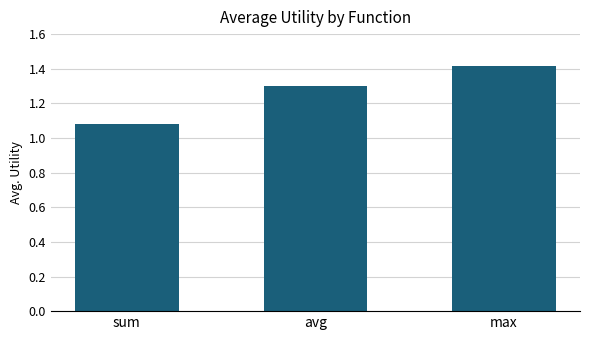

The chart shows a value of 1.9 at sum. True or false?

False